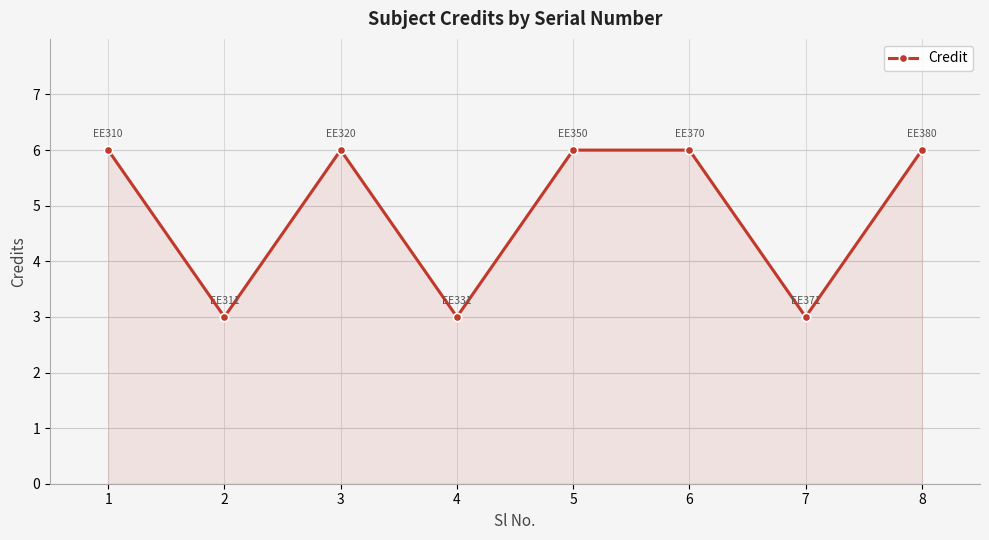

What is the value of the 6th point from the left?

6